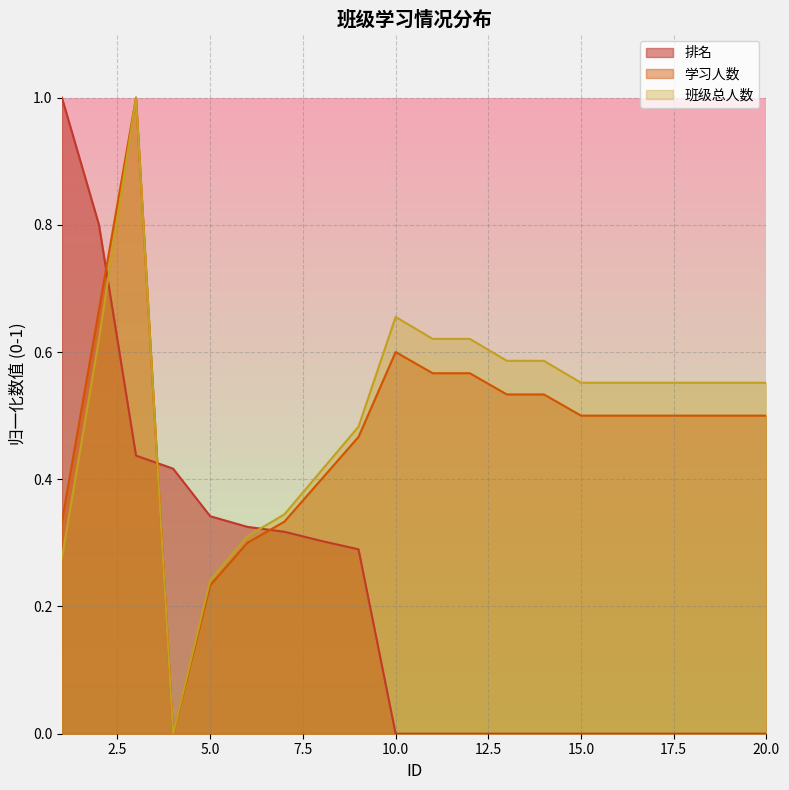

Is the value of 排名 at 4 greater than the value of 班级总人数 at 4?

Yes